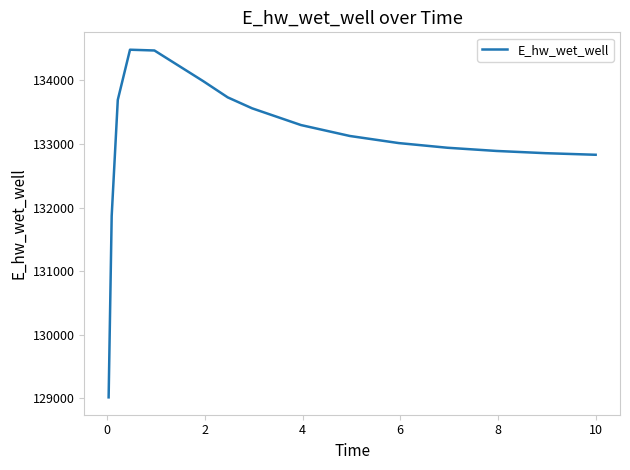

What is the difference between the maximum and second lowest values?

2614.2